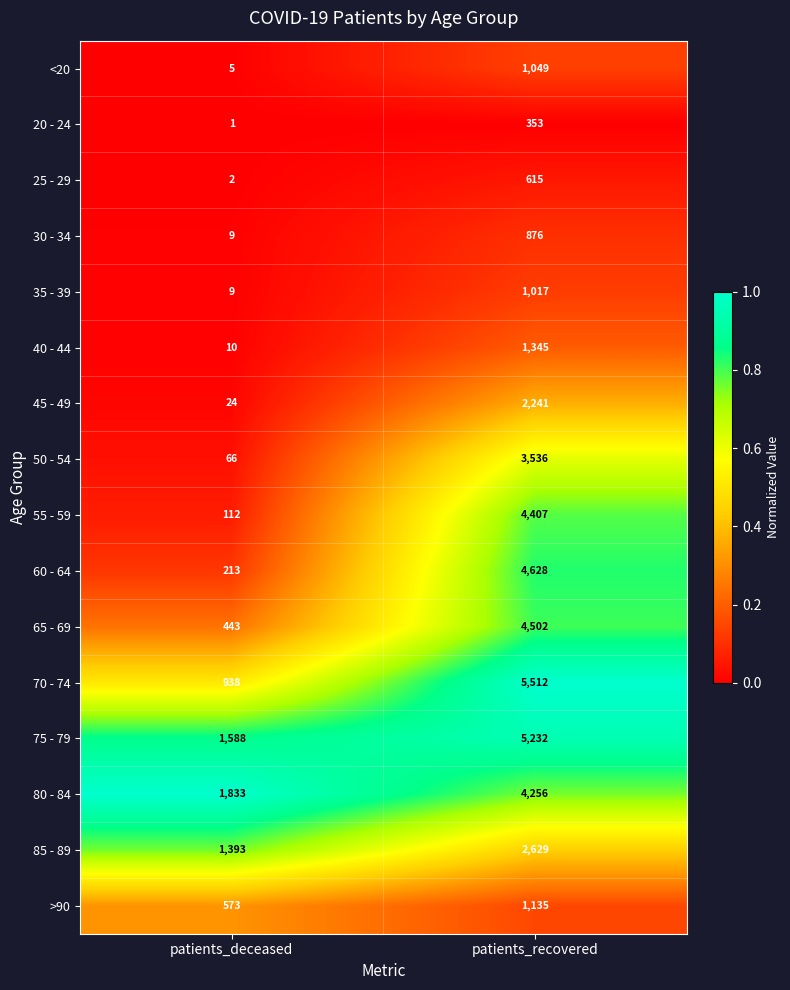

What is the difference between the highest and lowest values at patients_deceased?

1832